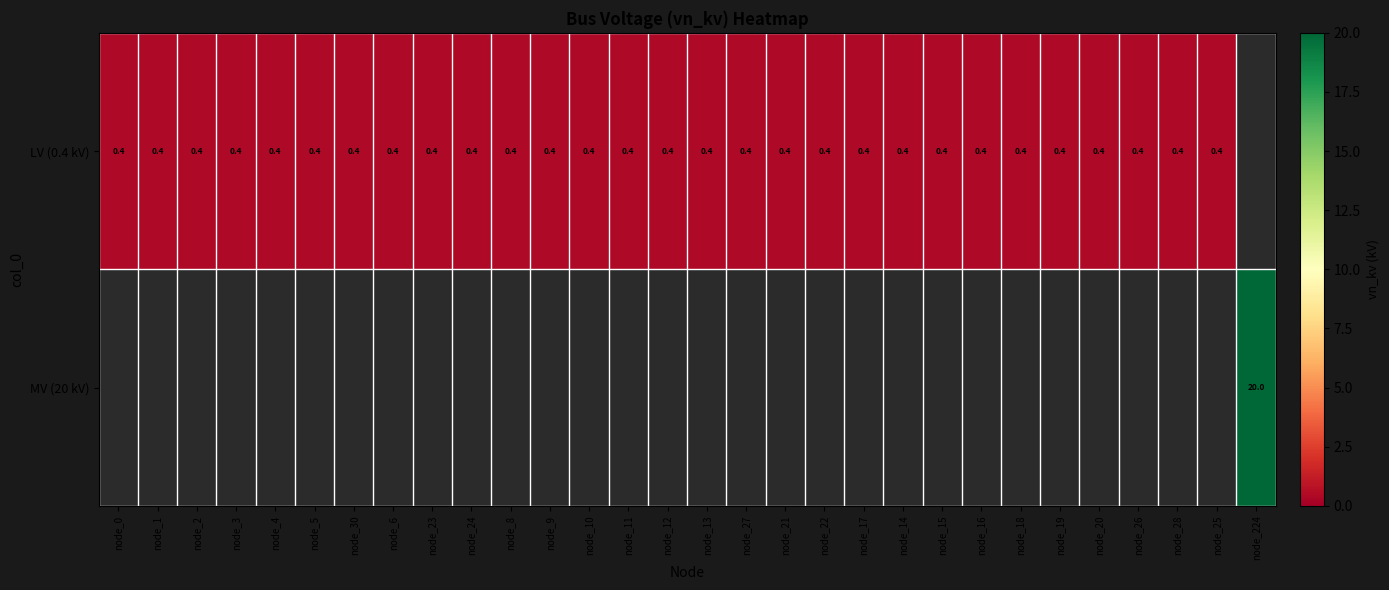

The value of LV (0.4 kV) at node_11 is 0.3. True or false?

False